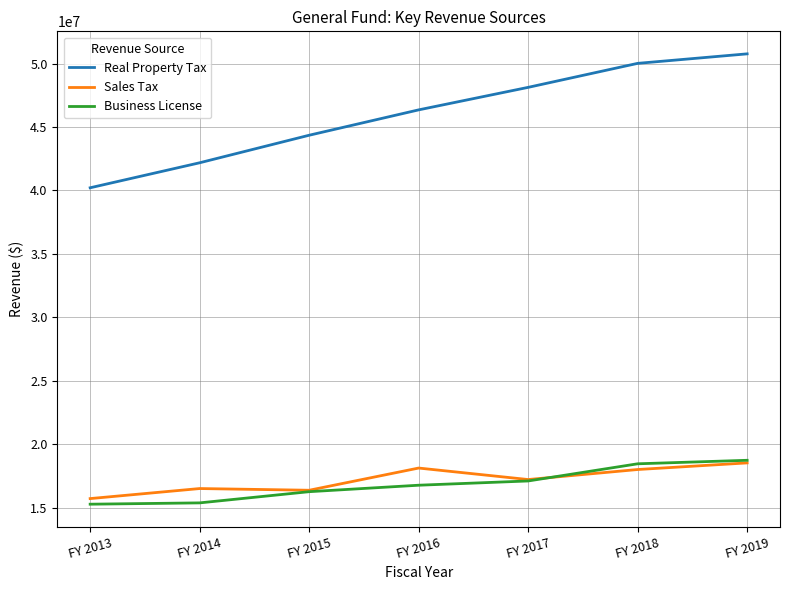

What is the maximum value for Sales Tax?

18522000